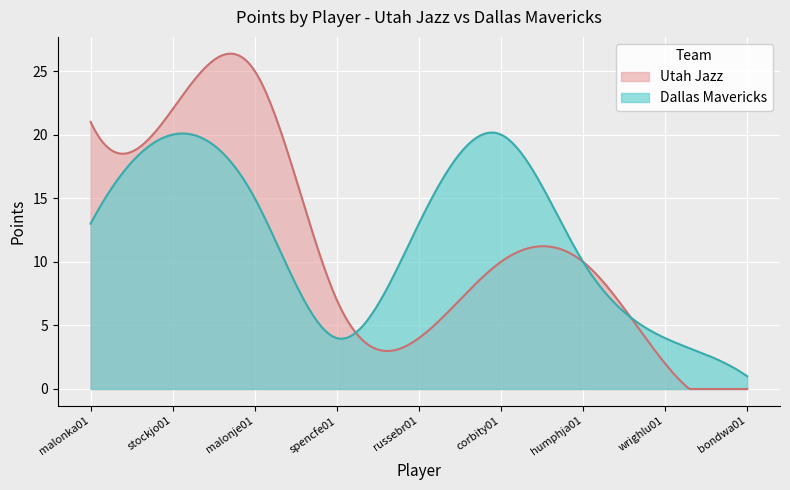

Reading left to right, what are all the values shown in this chart?

Utah Jazz: malonka01=21	stockjo01=22	malonje01=25	spencfe01=7	russebr01=4	corbity01=10	humphja01=10	wrighlu01=2	bondwa01=0
Dallas Mavericks: malonka01=13	stockjo01=20	malonje01=15	spencfe01=4	russebr01=13	corbity01=20	humphja01=10	wrighlu01=4	bondwa01=1